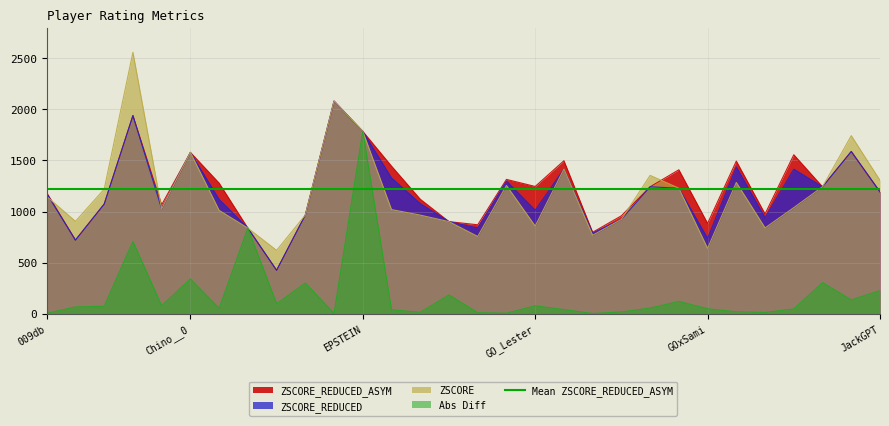

True or false: Abs Diff and ZSCORE_REDUCED_ASYM intersect in this chart.

False